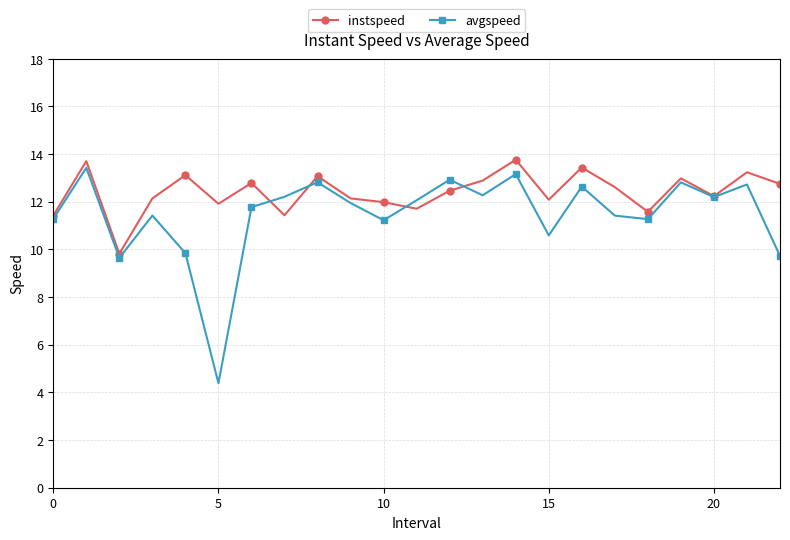

What is the smallest value displayed?

4.4